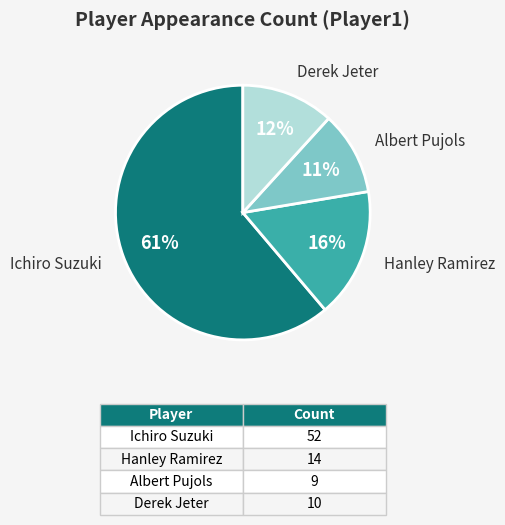

Rank the categories by value from highest to lowest.

Ichiro Suzuki, Hanley Ramirez, Derek Jeter, Albert Pujols